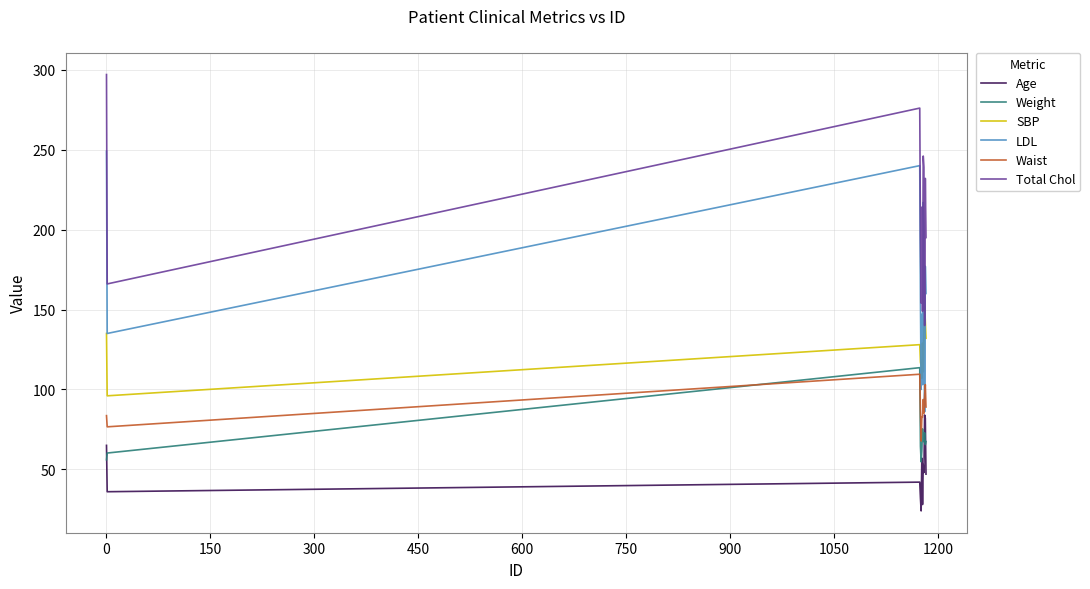

True or false: LDL and Total Chol intersect in this chart.

False